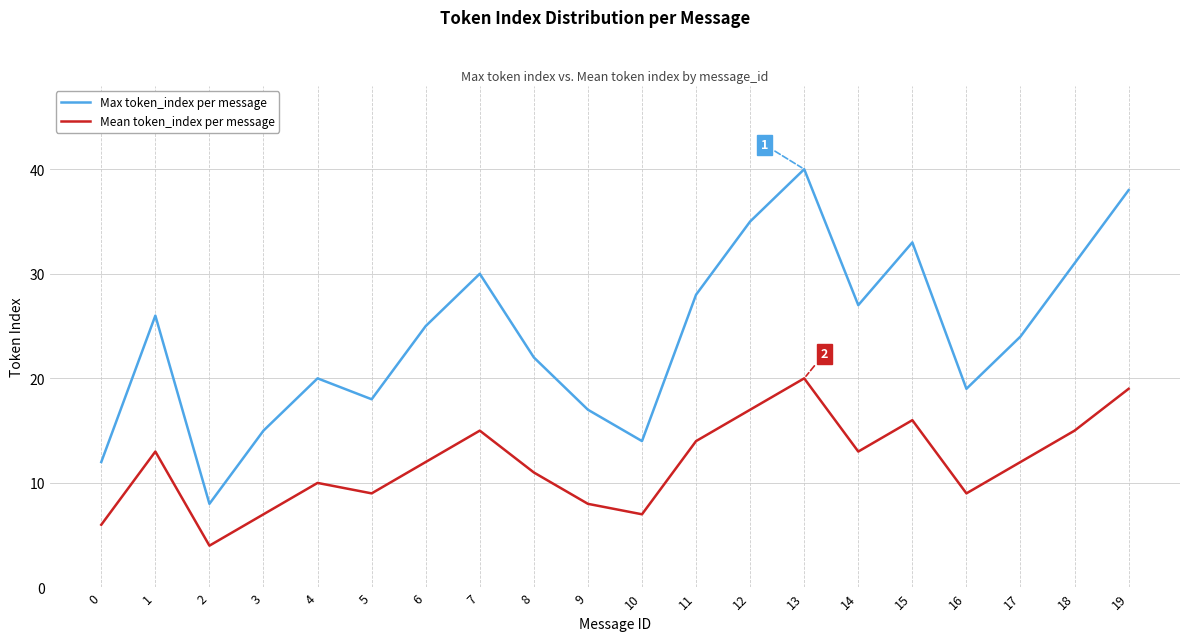

Rank the series by their maximum value, from highest to lowest.

Max token_index per message, Mean token_index per message